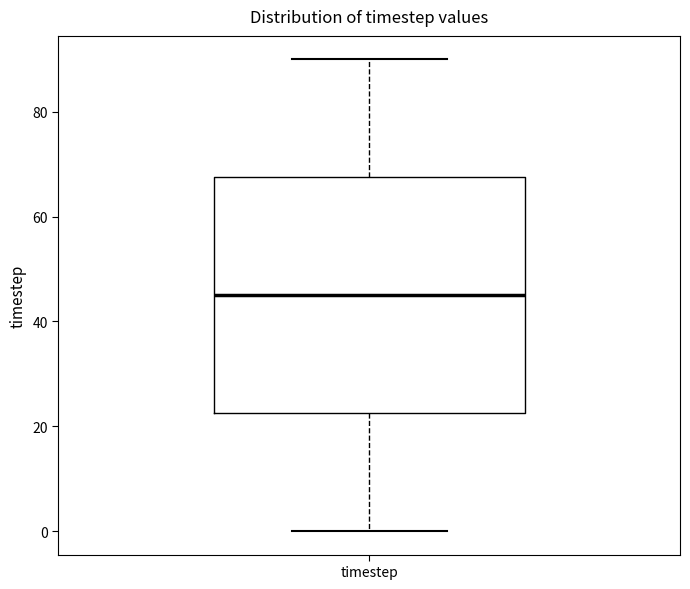

Read this box plot against the y-axis: the position of the median line, the range covered by the box, and the ends of both whiskers. The values are not printed on the chart, so give them approximately, as read against the axis.

median 46, box 22 to 68, whiskers 0 to 90